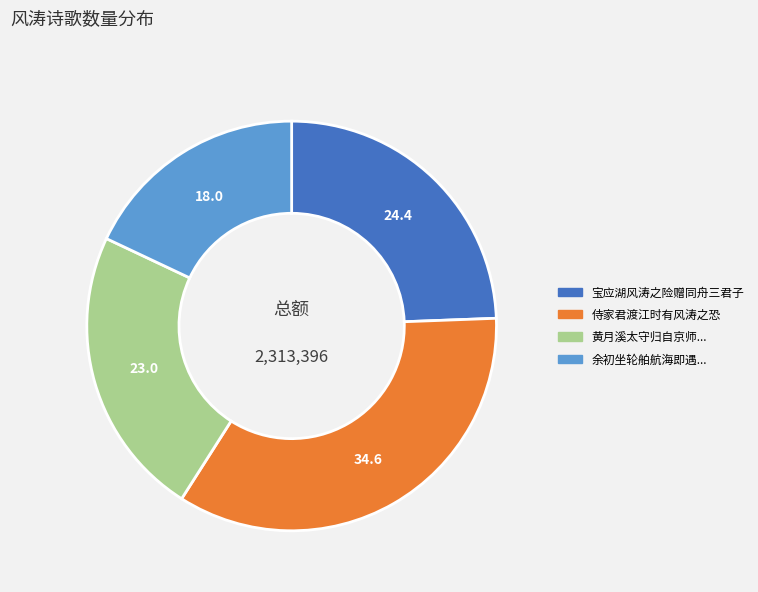

Is there a majority slice in this chart?

No